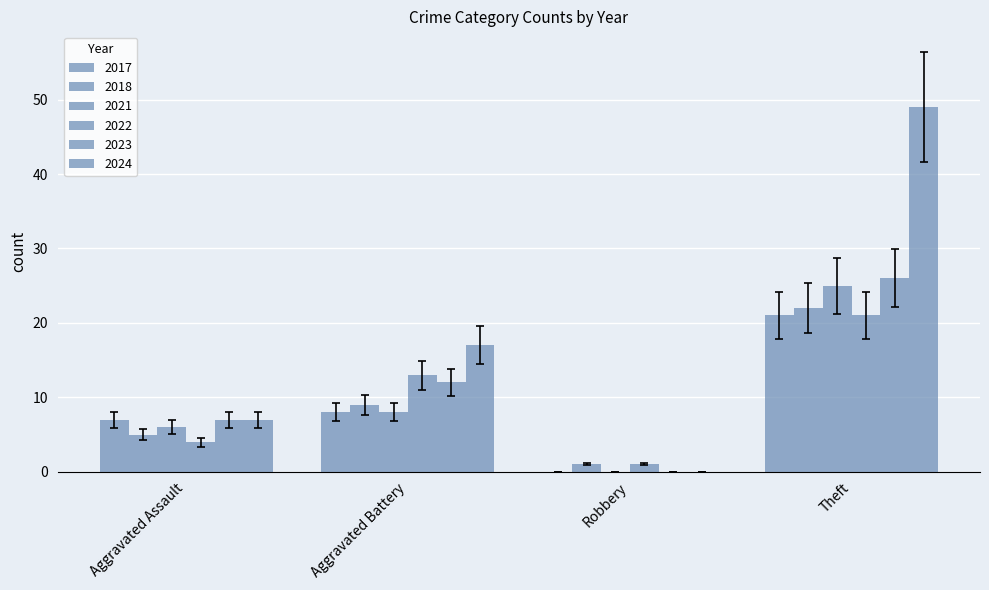

The value of 2024 at Robbery is 0. True or false?

True